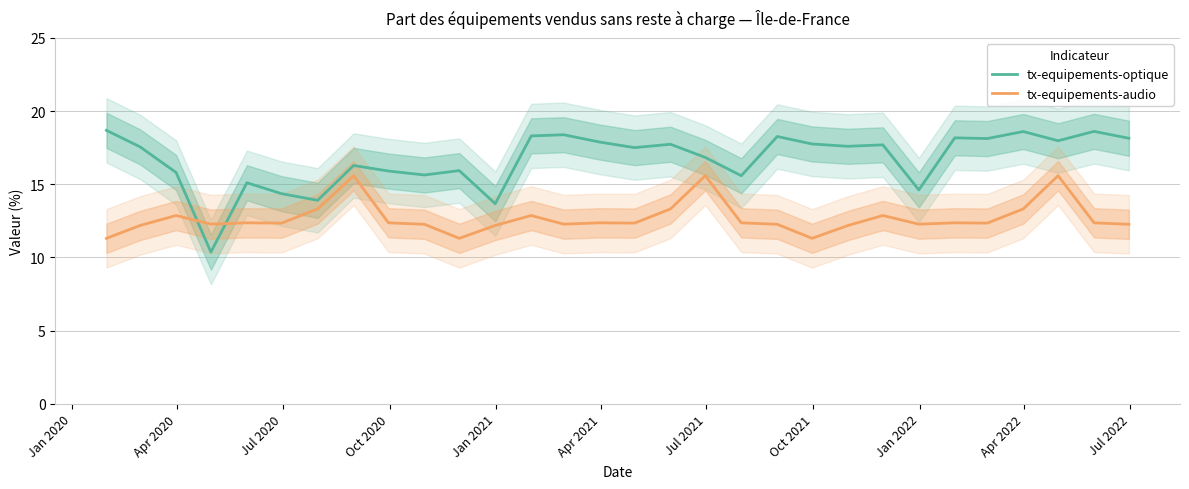

Which series ends up on top after the final intersection of tx-equipements-optique and tx-equipements-audio?

tx-equipements-optique